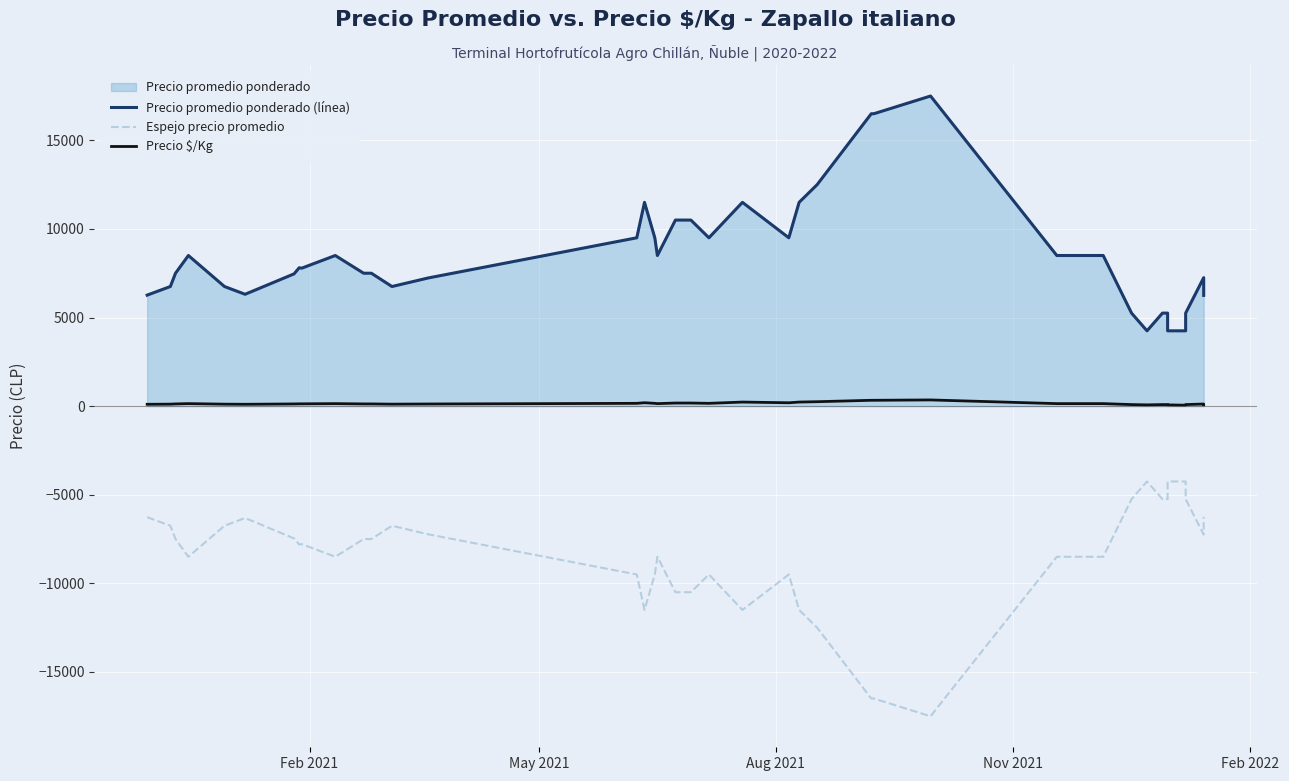

What is the difference between the second highest and minimum values in the Espejo precio promedio series?

13250